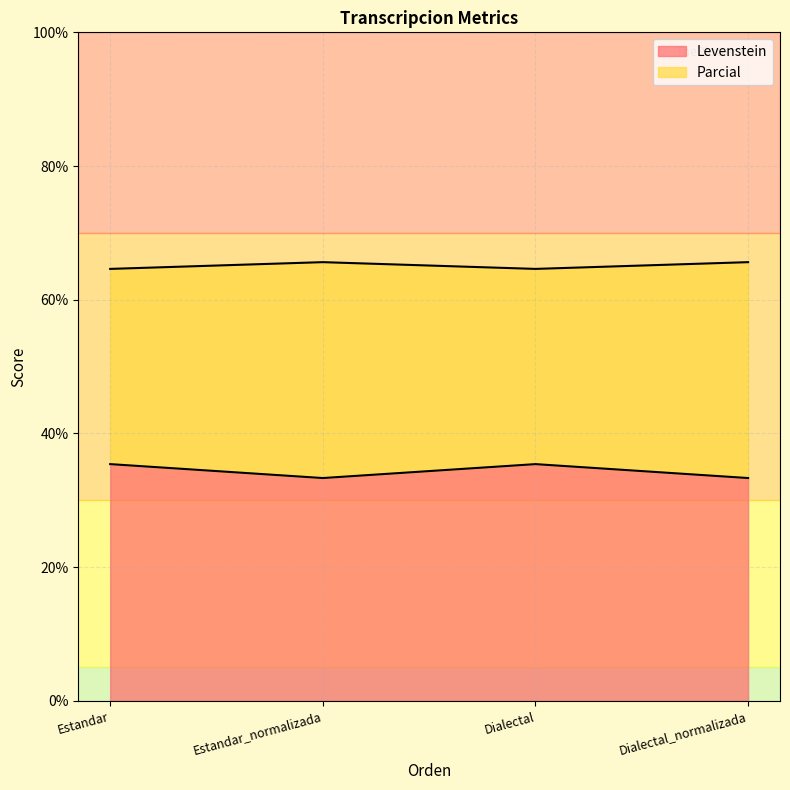

Read the Levenstein value at Estandar_normalizada.

33.3